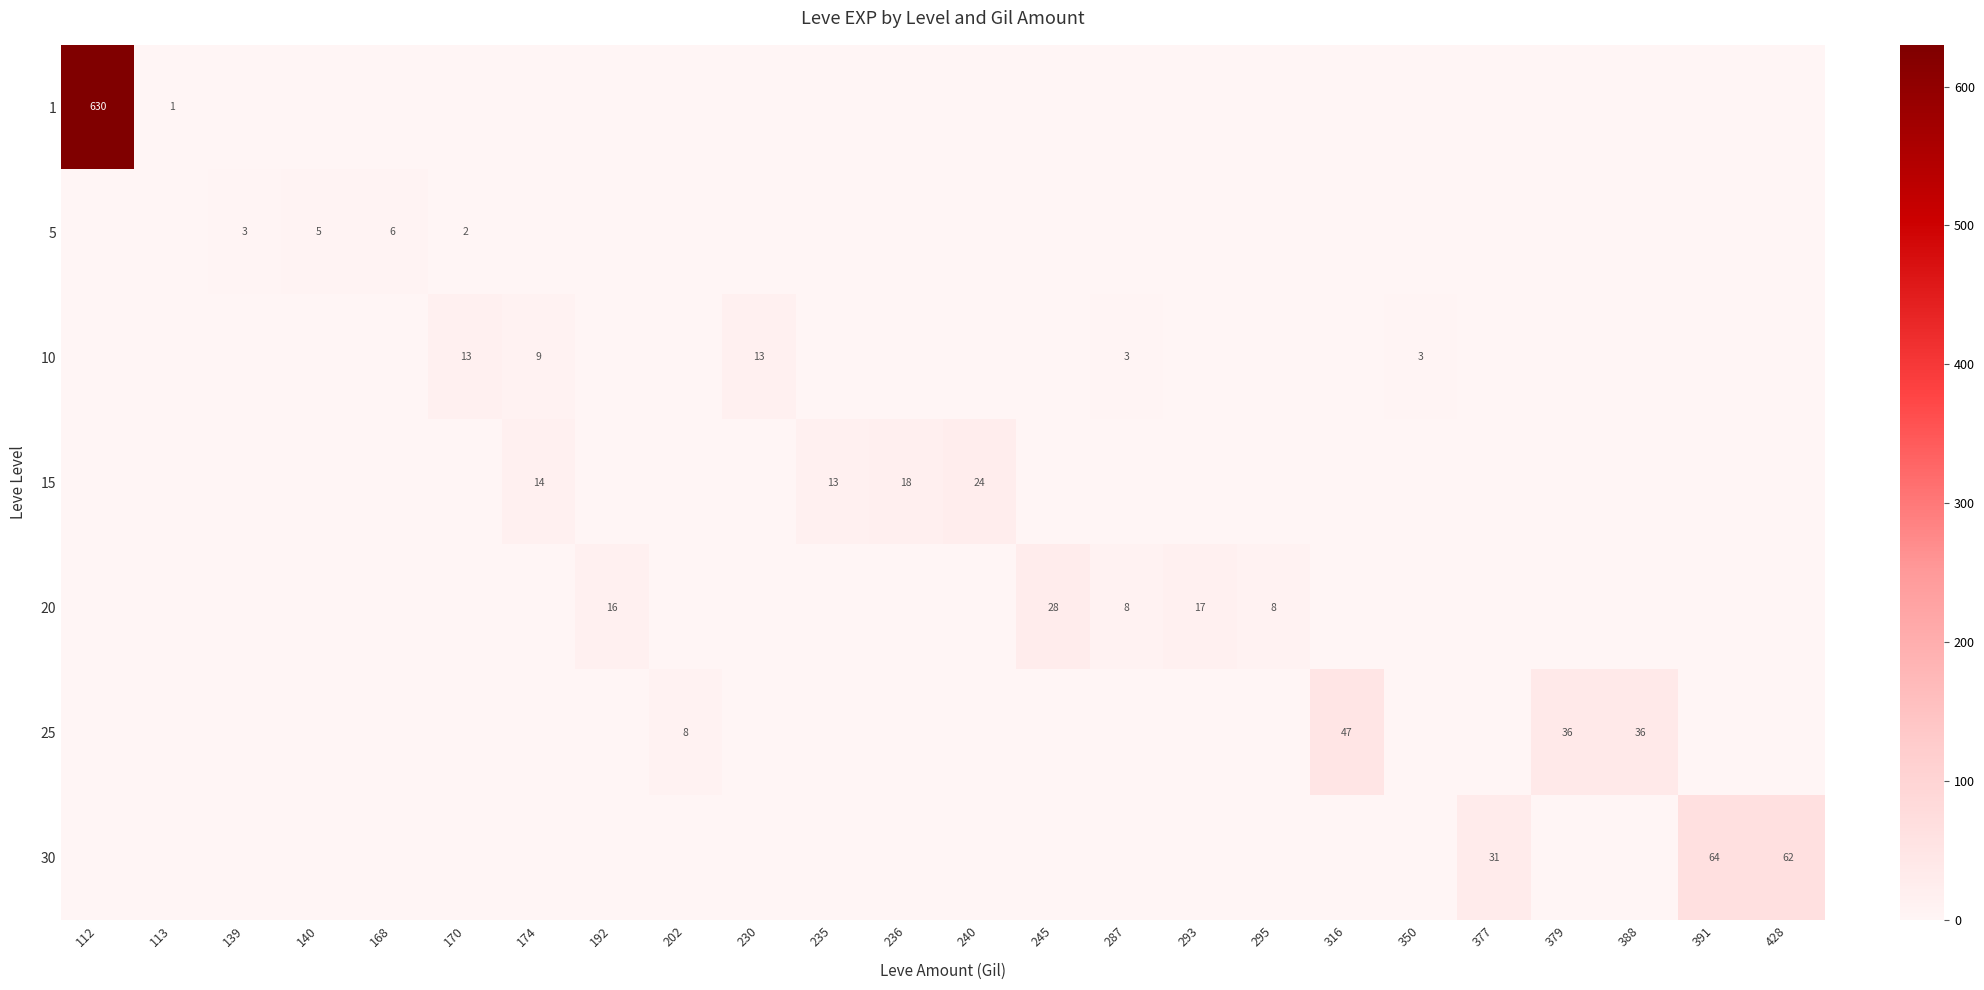

Rank the series at 113 from lowest to highest value.

5, 10, 15, 20, 25, 30, 1